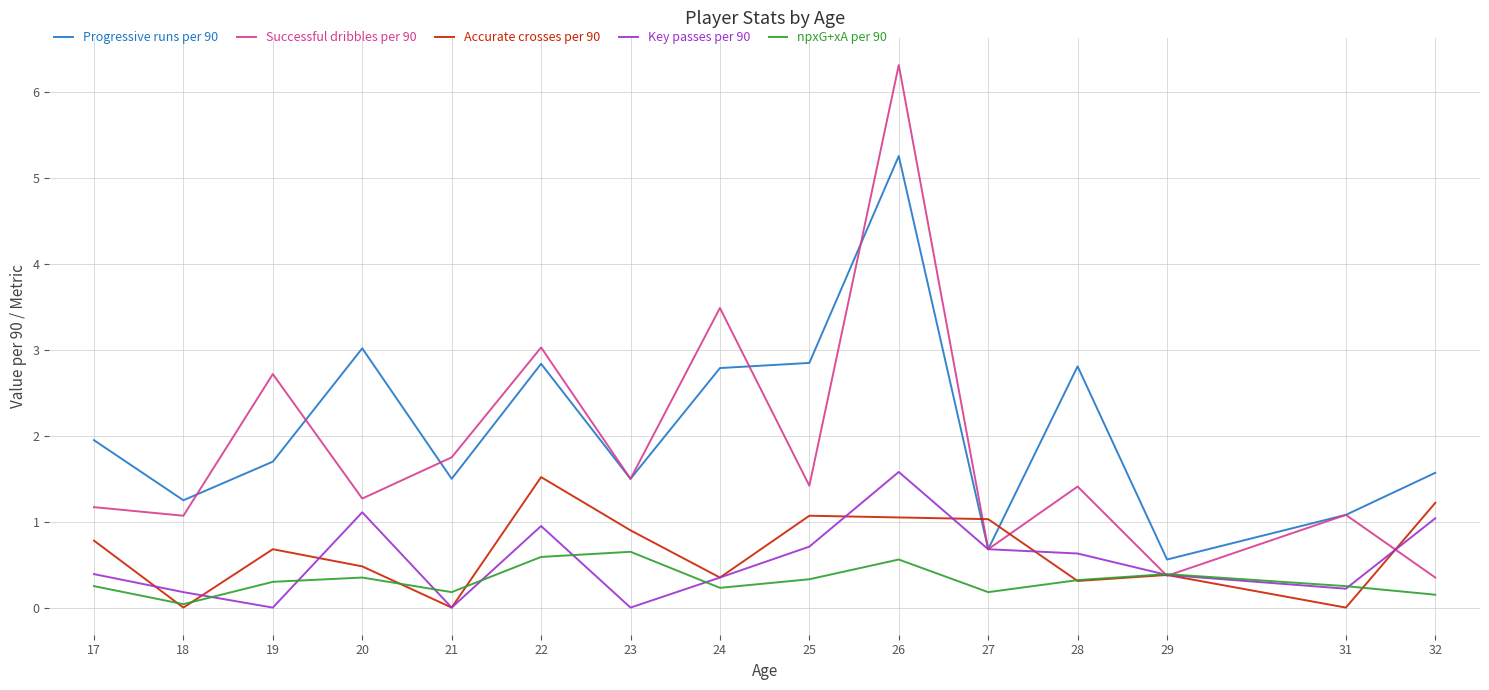

True or false: npxG+xA per 90 has a value of 0.2 at 31.

True